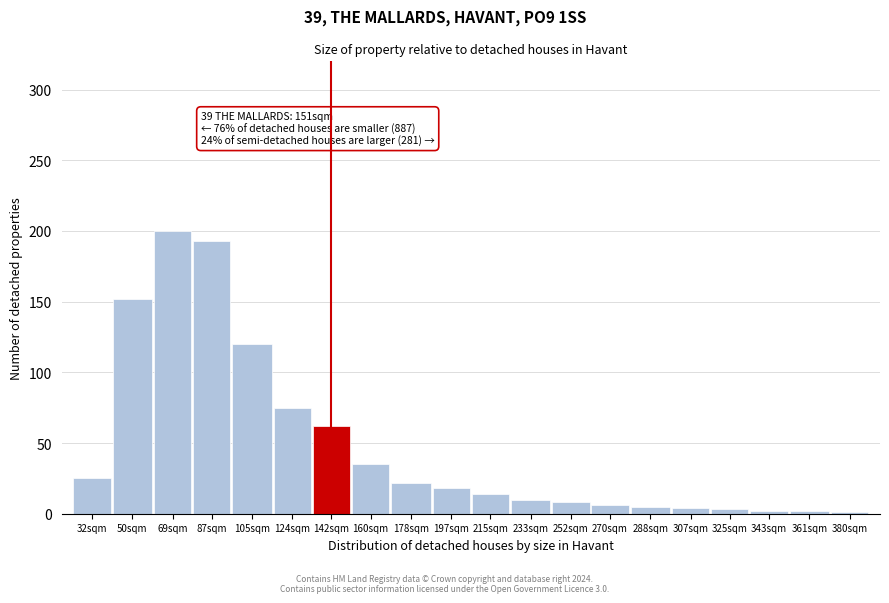

What is the label of the 12th bar from the left?

233sqm